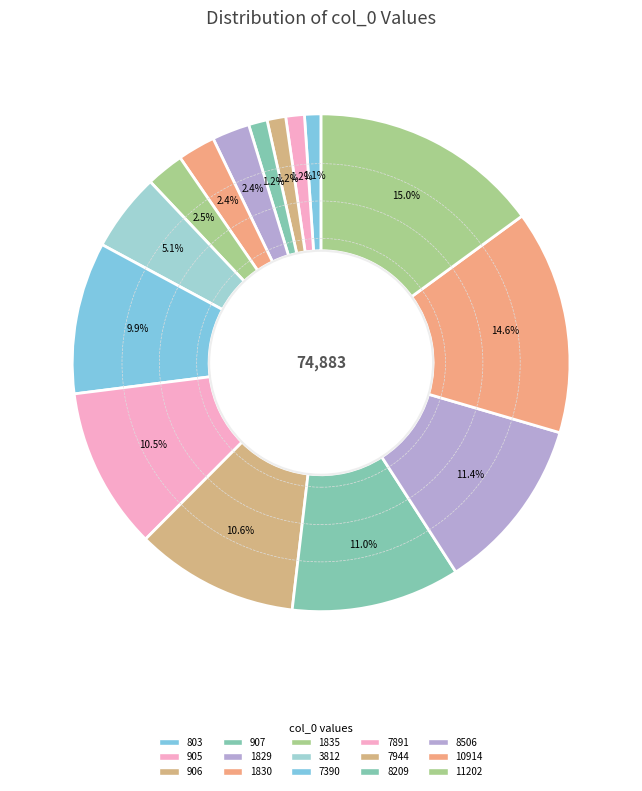

To the nearest percent, what portion does 803 represent?

1%